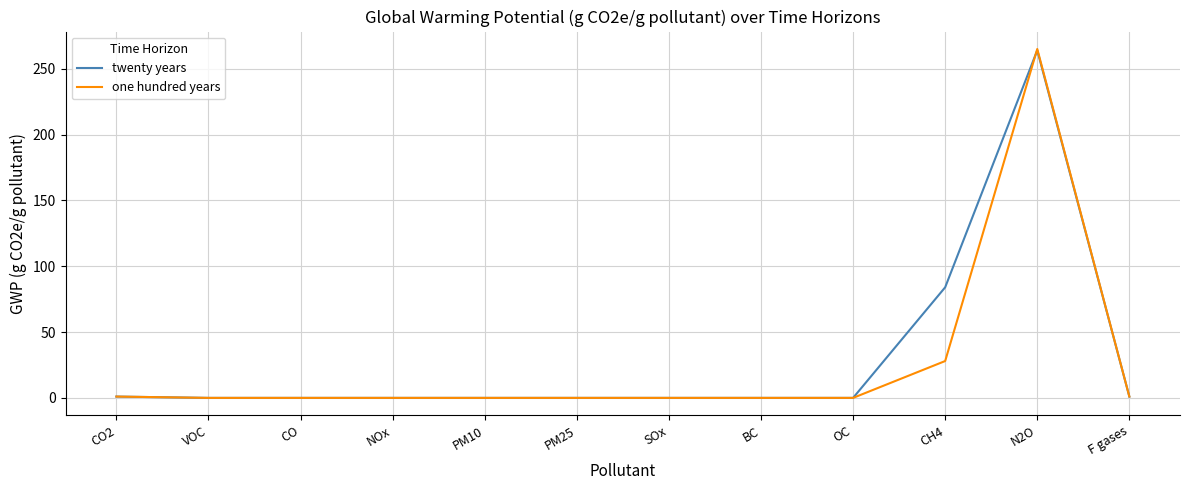

At which label is one hundred years closest to 132?

CH4